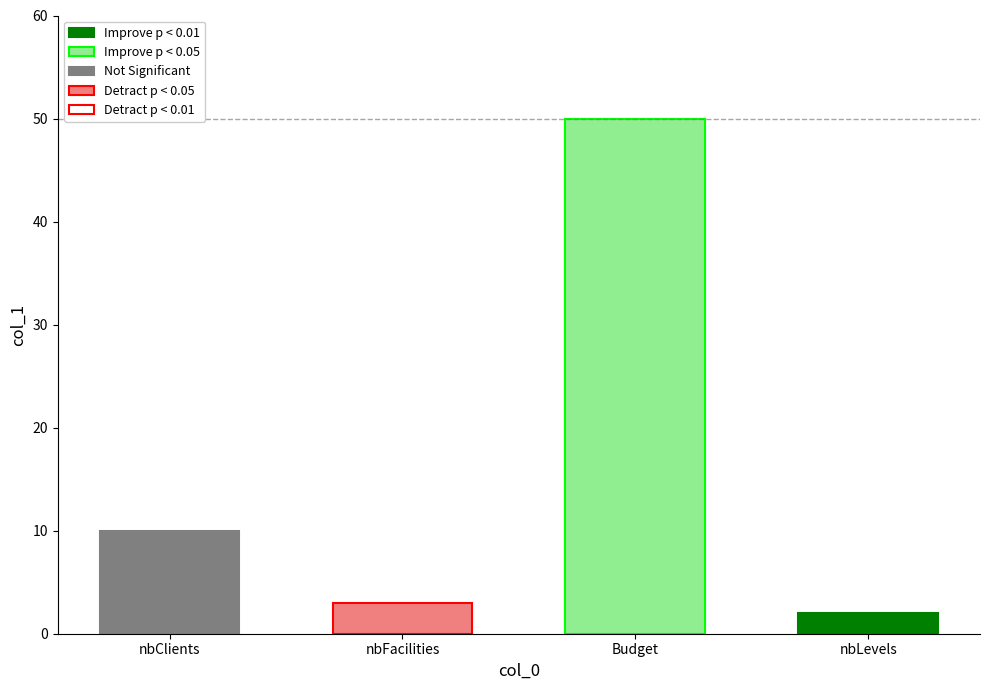

Which has a higher value, Budget or nbFacilities?

Budget